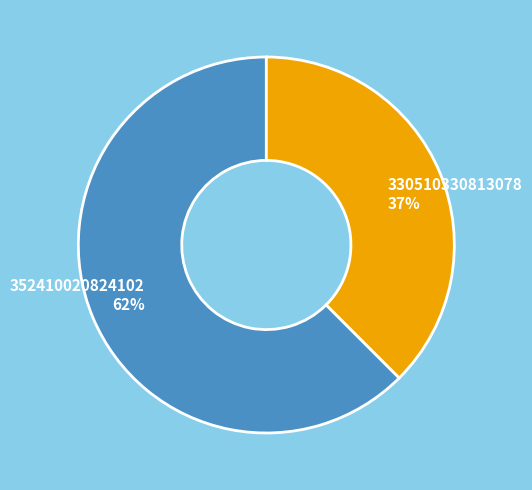

True or false: 352410020824102 62% accounts for 50% of the total.

False